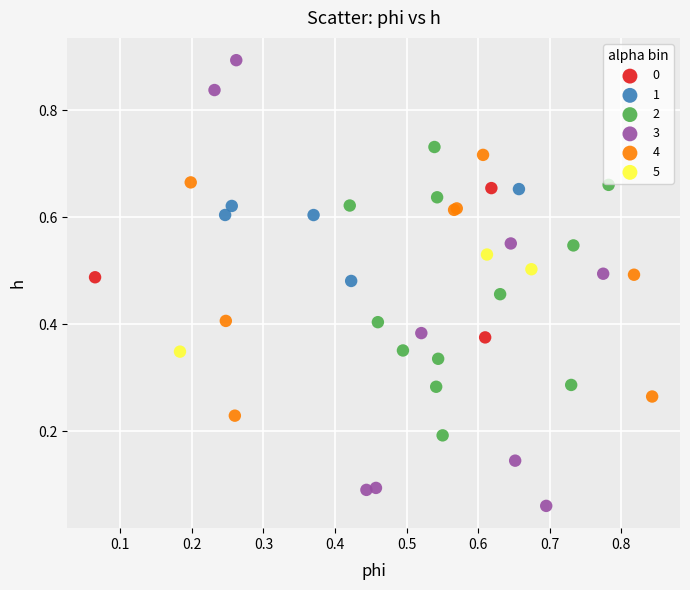

Which series has the largest Y range (max minus min)?

3